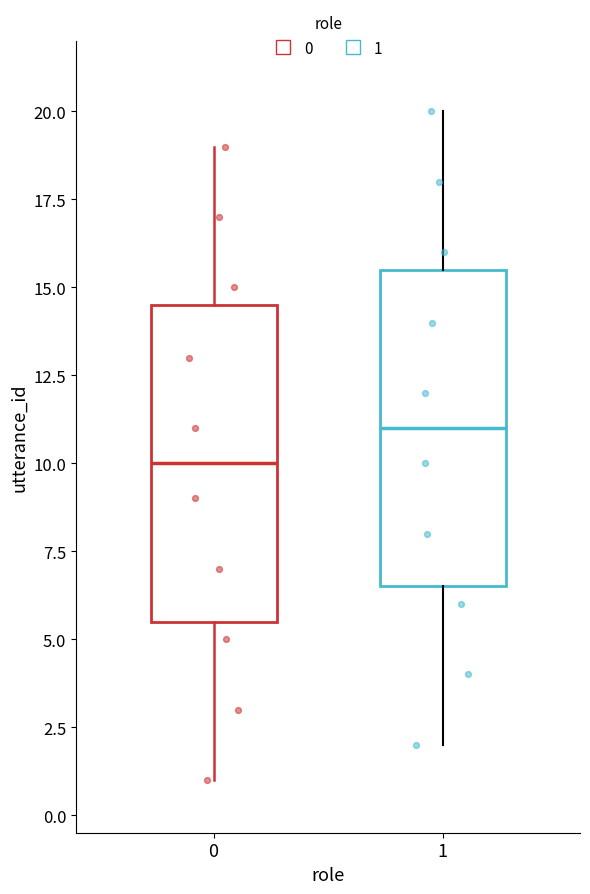

Reading left to right, transcribe this box plot: for each box, give where its median line is, the range the box spans, and where its two whiskers end, as read against the y-axis. The values are not printed on the chart, so give them approximately, as read against the axis.

0: median 10.0, box 5.5 to 14.5, whiskers 1.0 to 19.0
1: median 11.0, box 6.5 to 15.5, whiskers 2.0 to 20.0